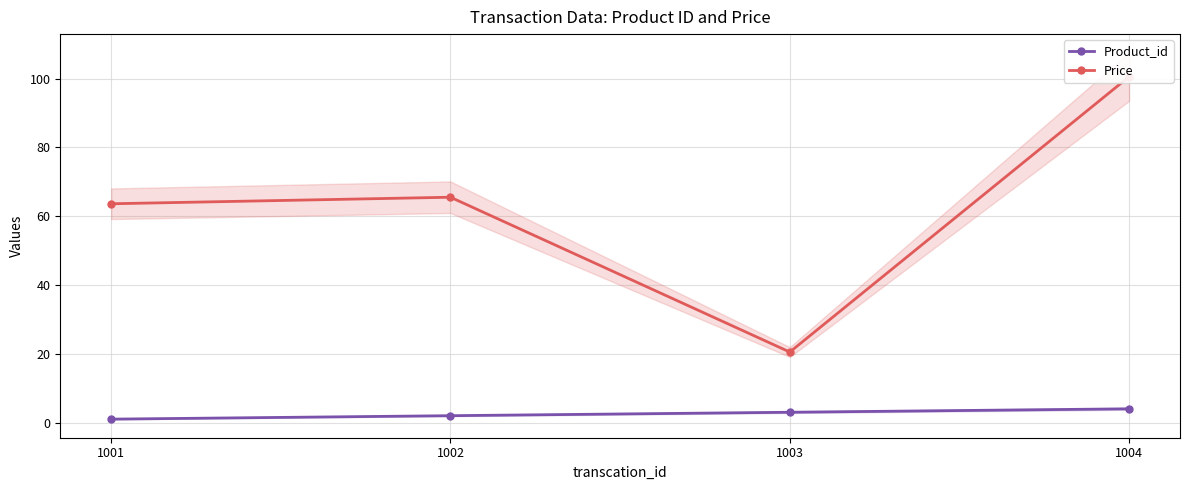

True or false: Product_id and Price cross at least once.

False